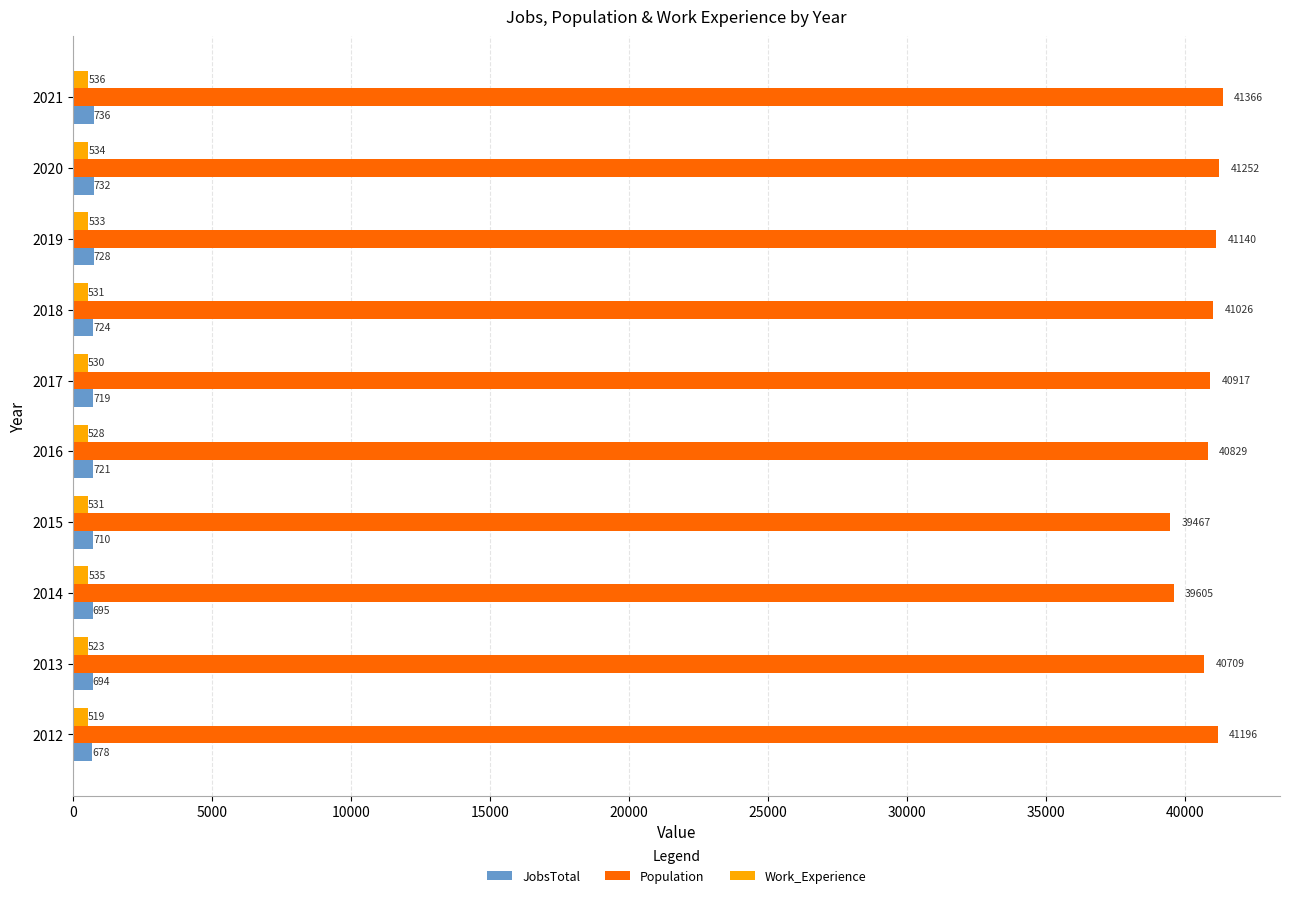

What is the sum of the JobsTotal values at 2012 and 2014?

1373